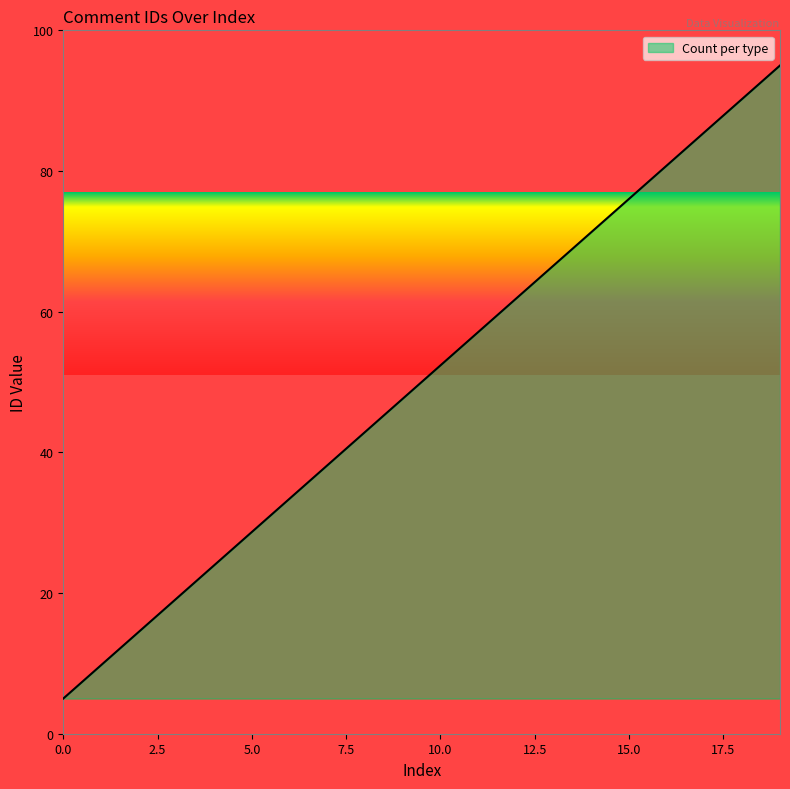

What is the greatest value displayed?

95.0